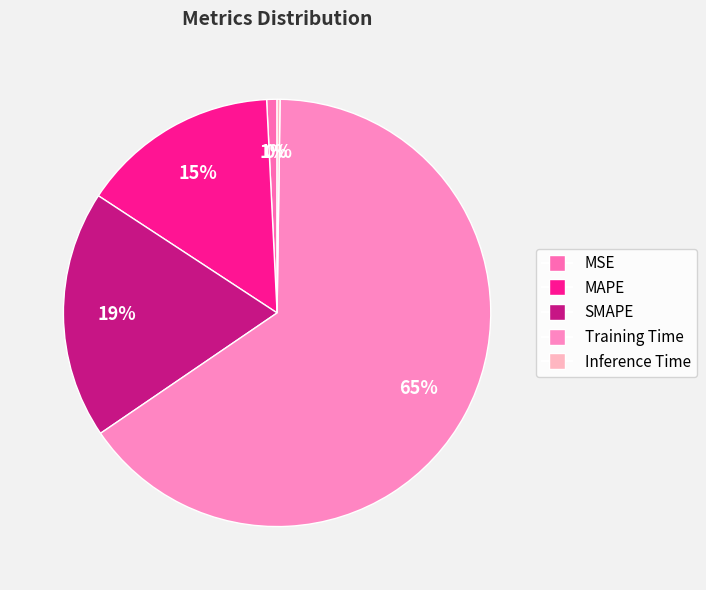

Rank the categories by value from highest to lowest.

Training Time, SMAPE, MAPE, MSE, Inference Time